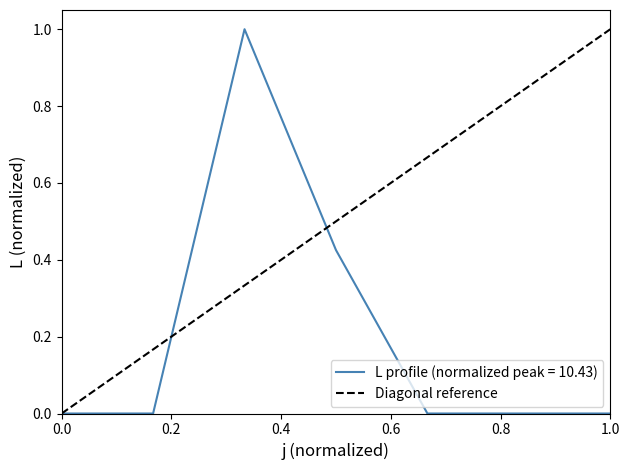

What is the maximum value for L profile (normalized peak = 10.43)?

1.0